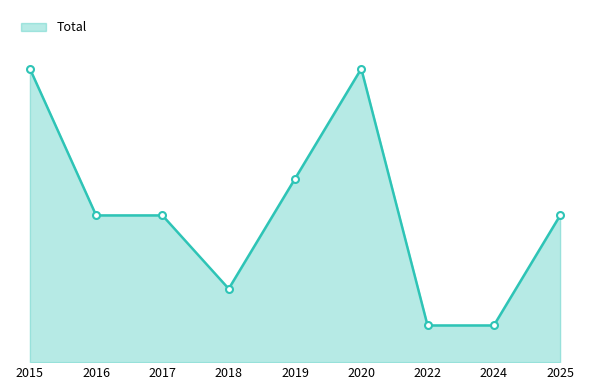

Rank the categories by value from lowest to highest.

2022, 2024, 2018, 2016, 2017, 2025, 2019, 2015, 2020